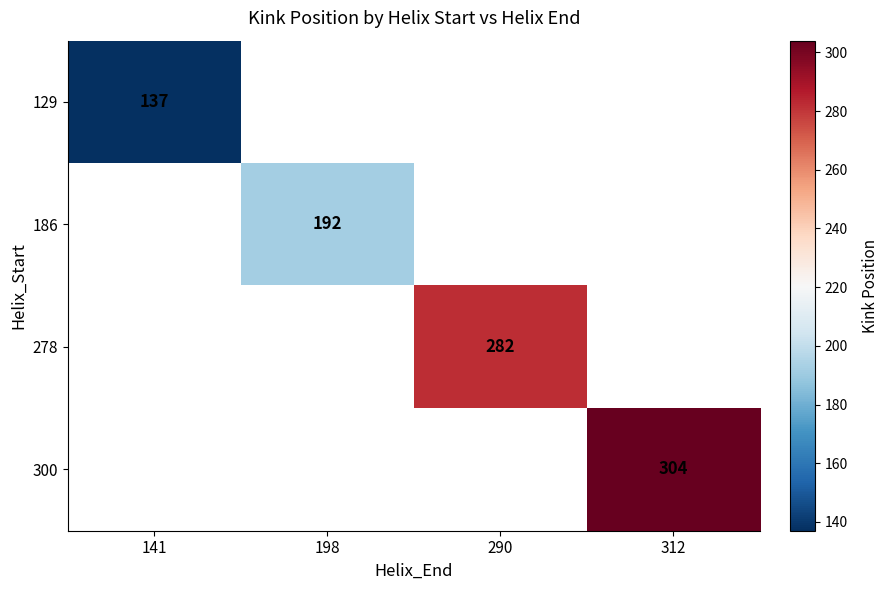

The value of 186 at 198 is 129. True or false?

False